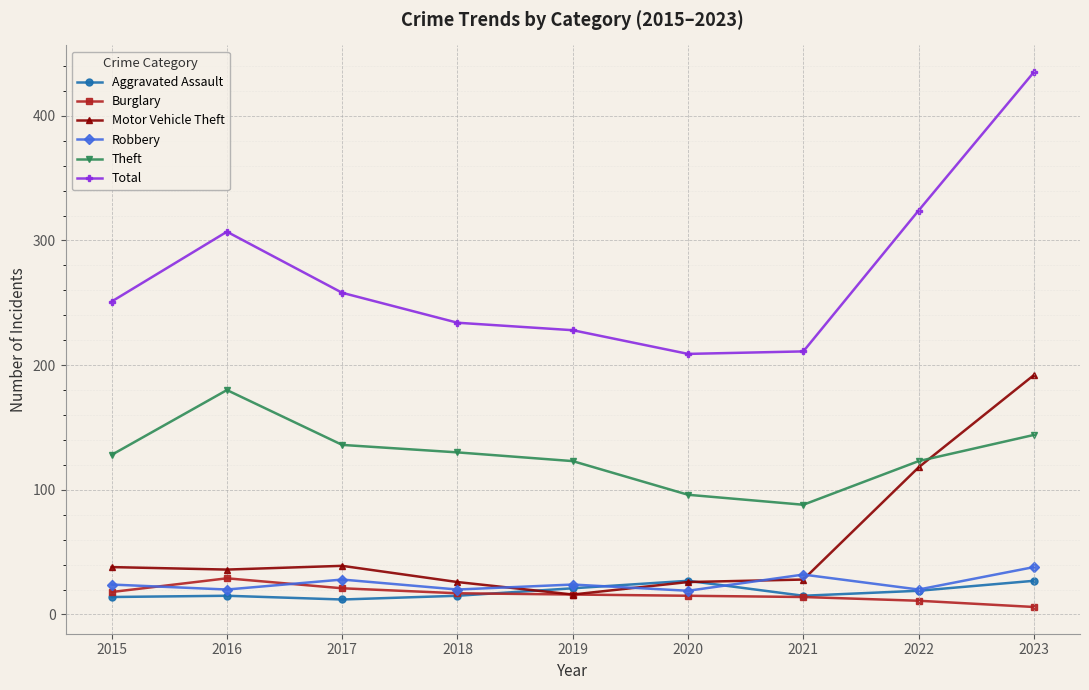

Where is Total nearest to the value 322?

2022